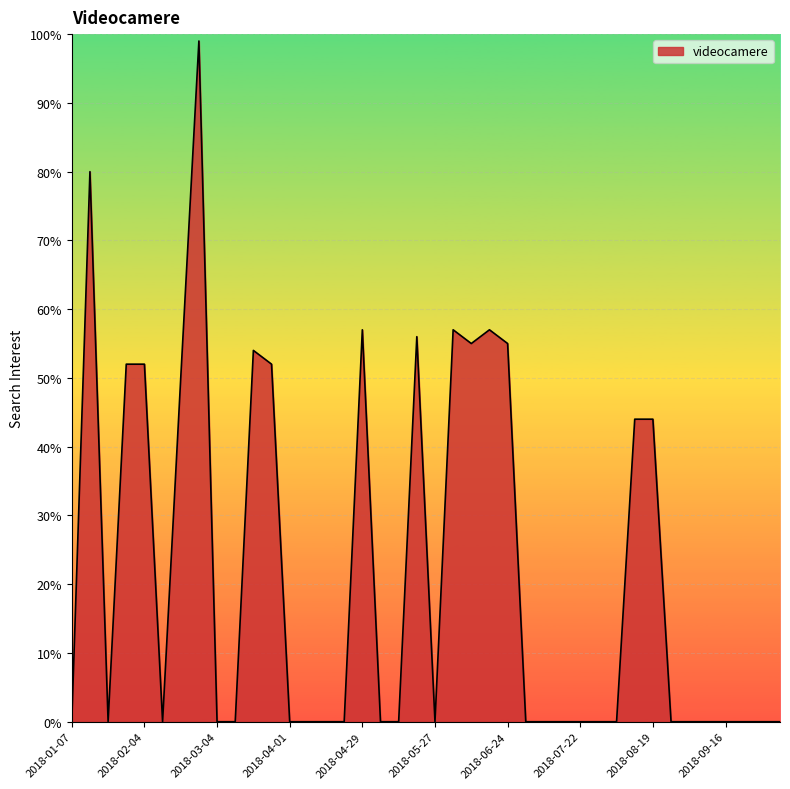

What is the difference between the maximum and second lowest values?

99